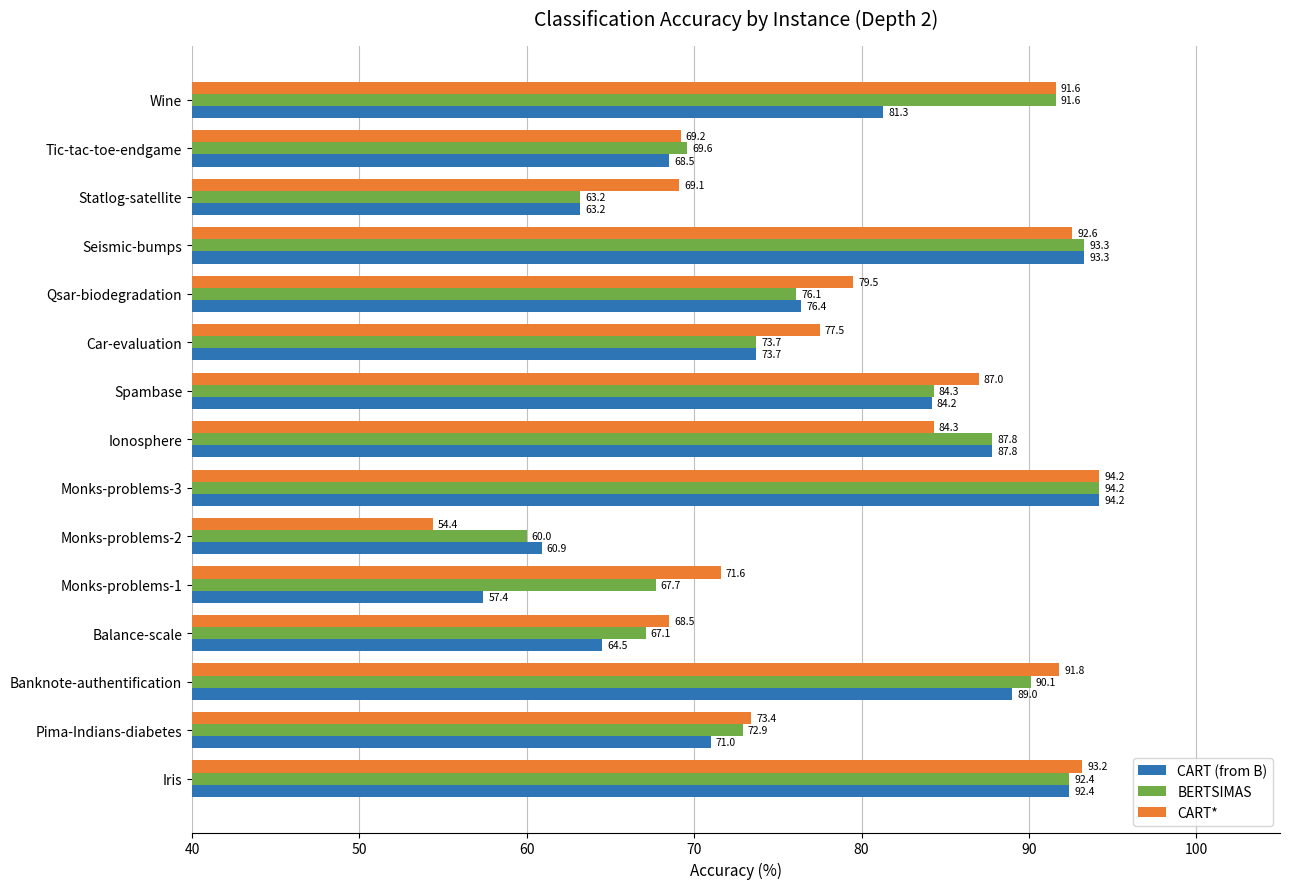

Which label corresponds to the largest value in the chart?

Monks-problems-3